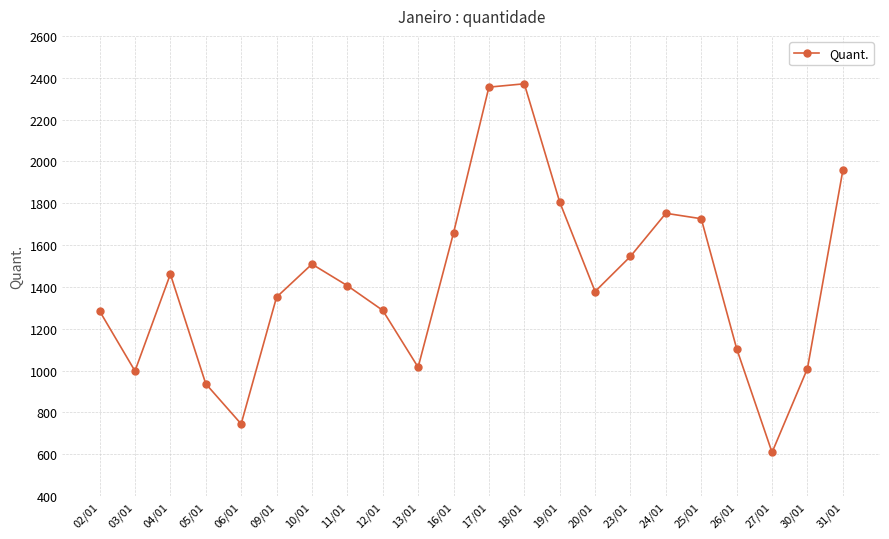

The value at 30/01 is 217. True or false?

False